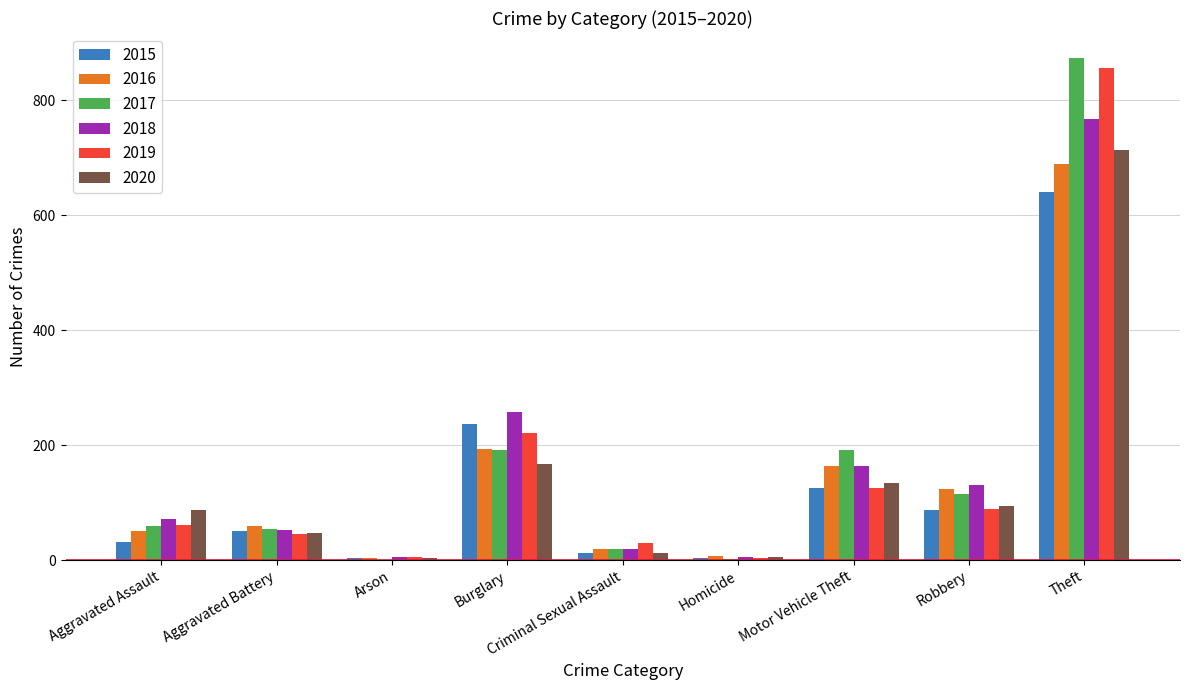

Where is 2019 nearest to the value 429?

Burglary